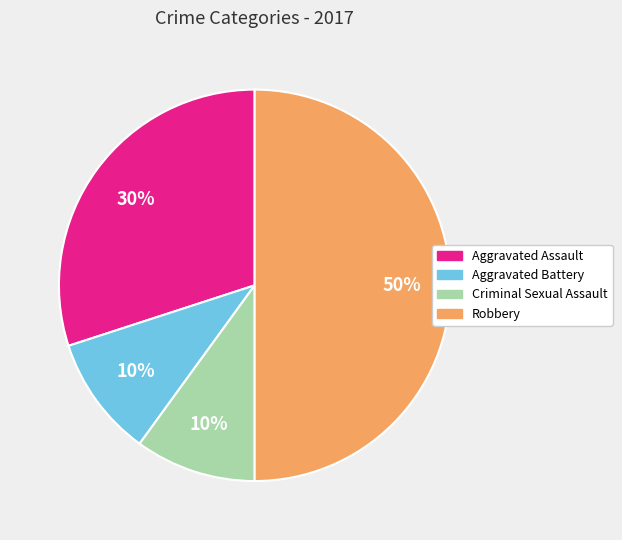

Is Criminal Sexual Assault the majority of the pie?

No